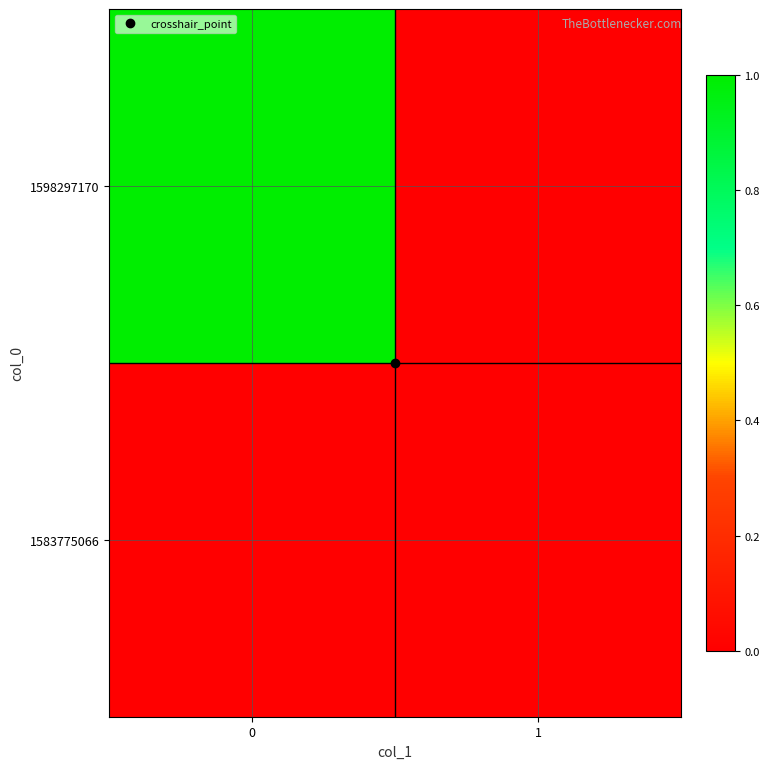

Reading left to right, transcribe all the data shown in this chart.

1583775066: 0=0	1=0
1598297170: 0=1	1=0